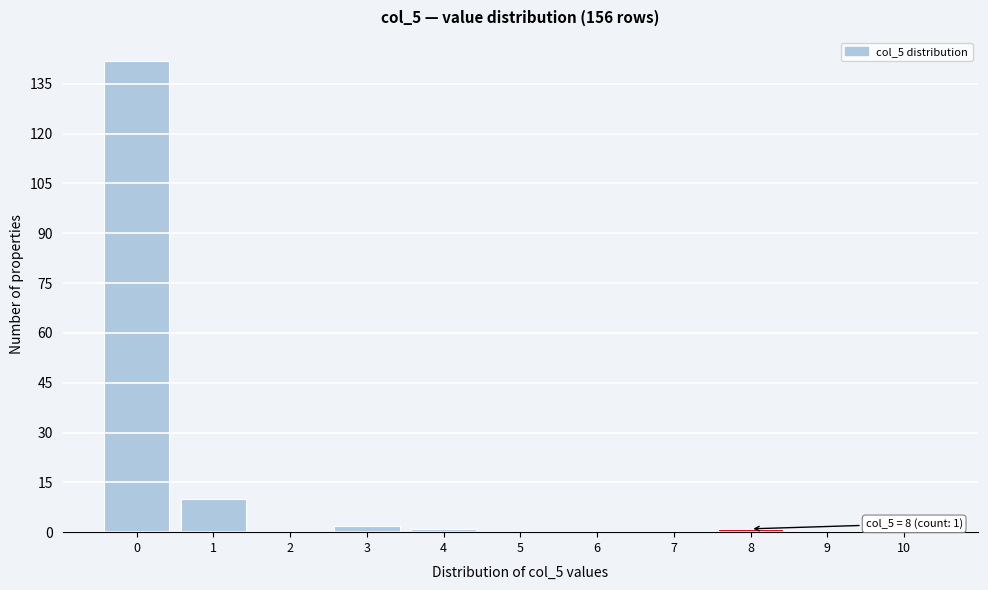

Reading left to right, transcribe all the data shown in this chart.

0=142	1=10	2=0	3=2	4=1	5=0	6=0	7=0	8=1	9=0	10=0